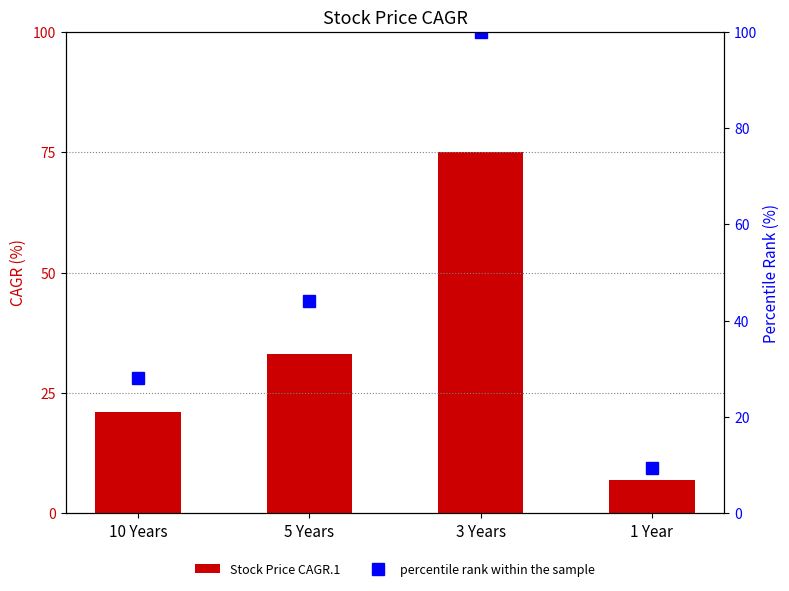

What are all the series names shown in the legend?

Stock Price CAGR.1, percentile rank within the sample